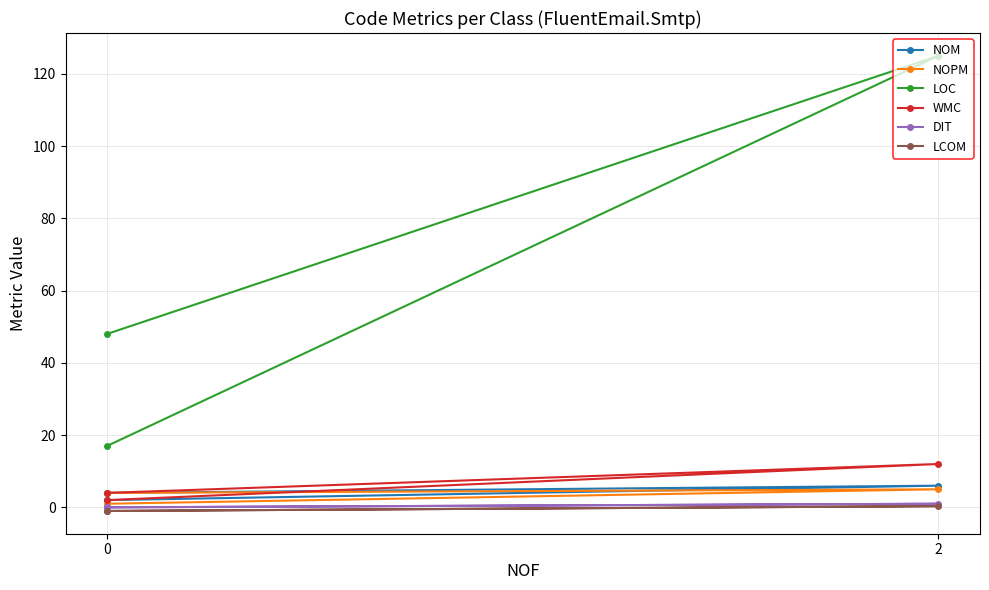

How many NOM values are between 2 and 6?

3